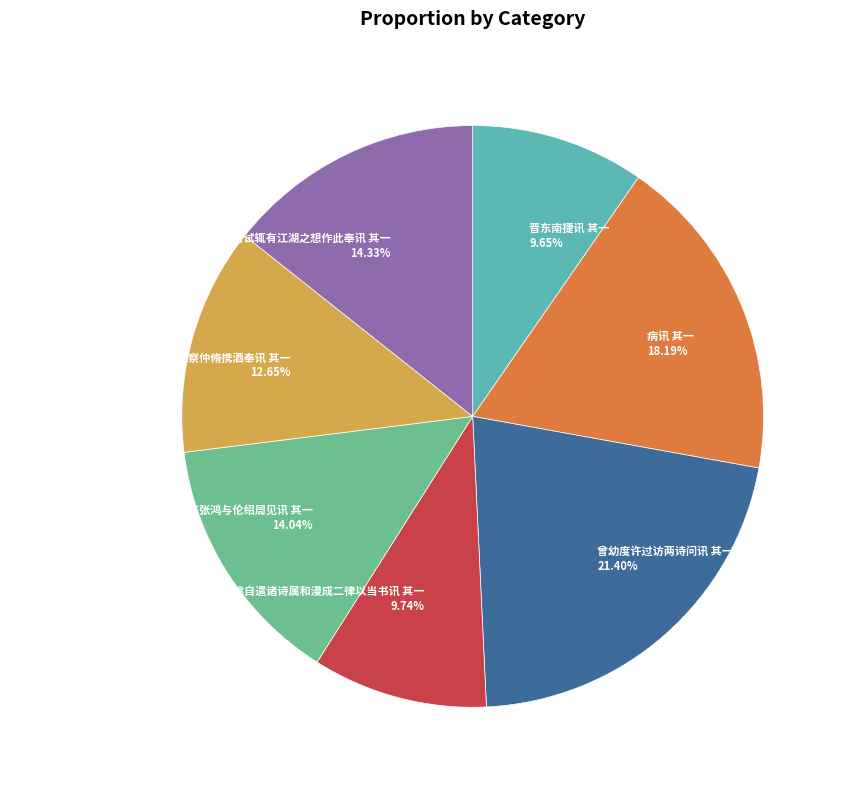

The 燕京迁居城南次韵答张鸿与伦绍周见讯 其一 slice represents 14% of the pie. True or false?

True